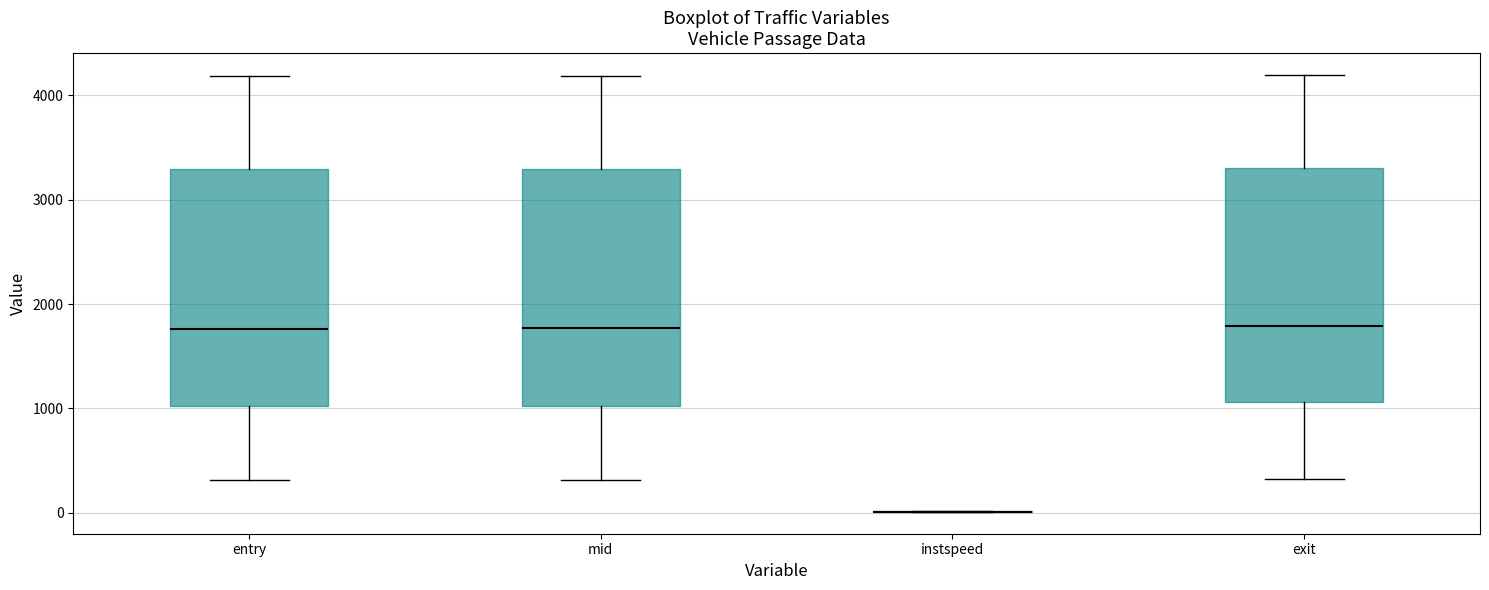

Reading left to right, transcribe this box plot: for each box, give where its median line is, the range the box spans, and where its two whiskers end, as read against the y-axis. The values are not printed on the chart, so give them approximately, as read against the axis.

entry: median 1800, box 1000 to 3300, whiskers 300 to 4200
mid: median 1800, box 1000 to 3300, whiskers 300 to 4200
instspeed: box collapsed to a line at 0, whiskers 0 to 0
exit: median 1800, box 1100 to 3300, whiskers 300 to 4200